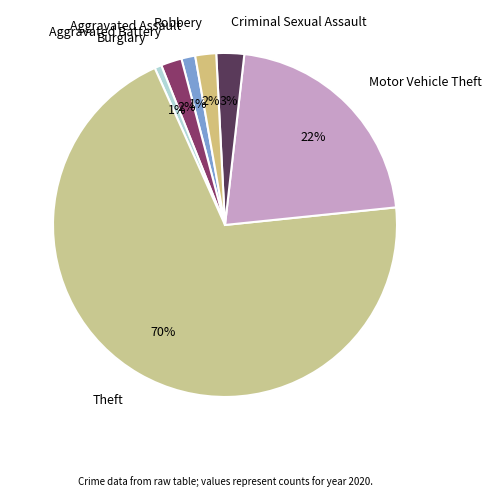

To the nearest percent, what portion does Motor Vehicle Theft represent?

22%